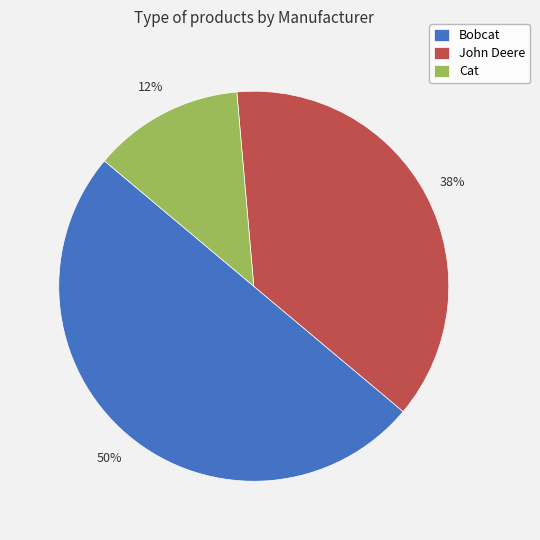

What is the smallest slice in the pie chart?

Cat